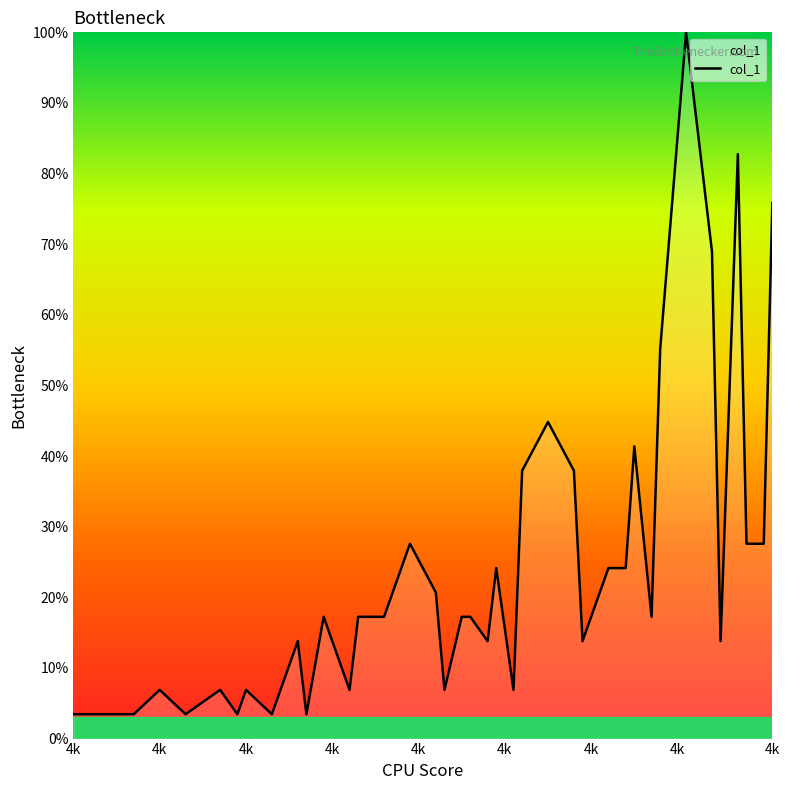

How many lines are shown in the chart?

1